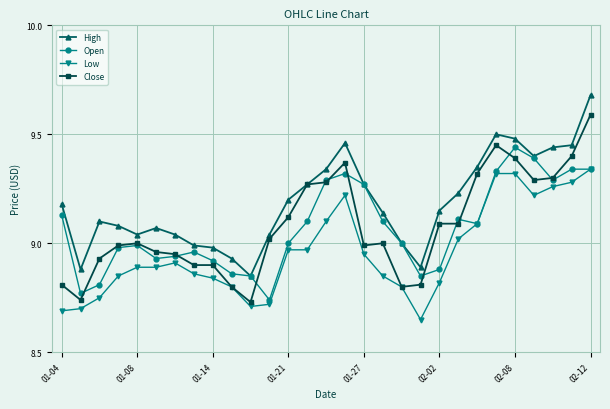

Rank the series by their maximum value, from highest to lowest.

High, Close, Open, Low